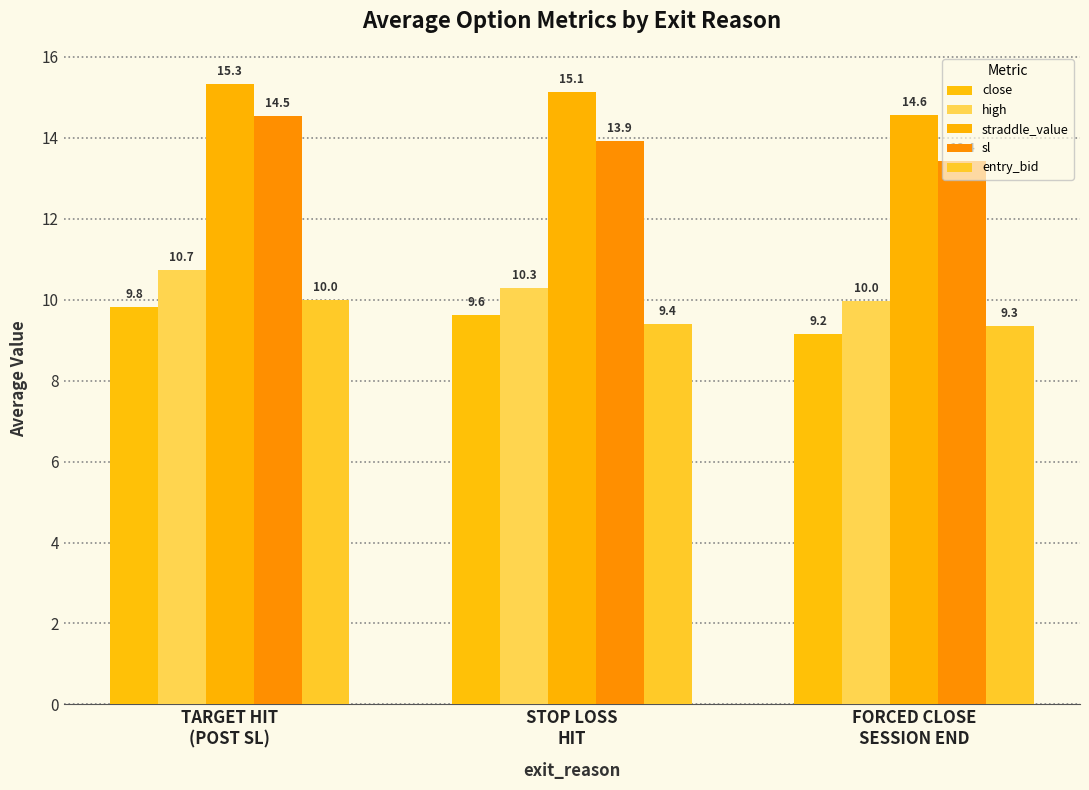

Which category has the lowest value in the close series?

FORCED CLOSE
SESSION END